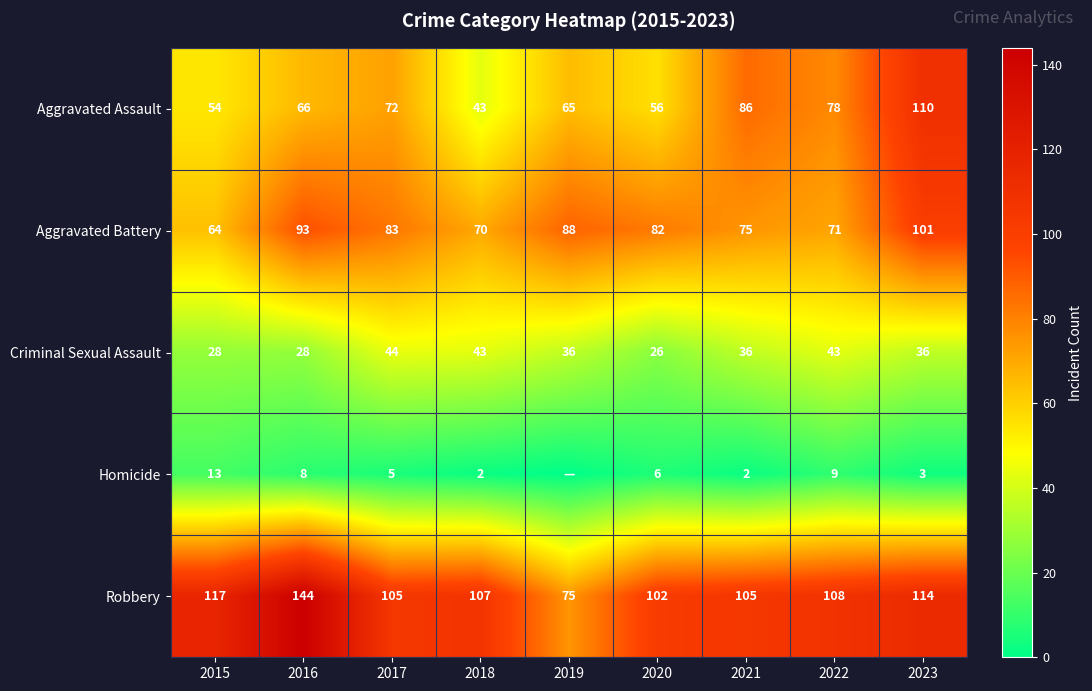

What is the difference between the Aggravated Battery values at 2019 and 2017?

5